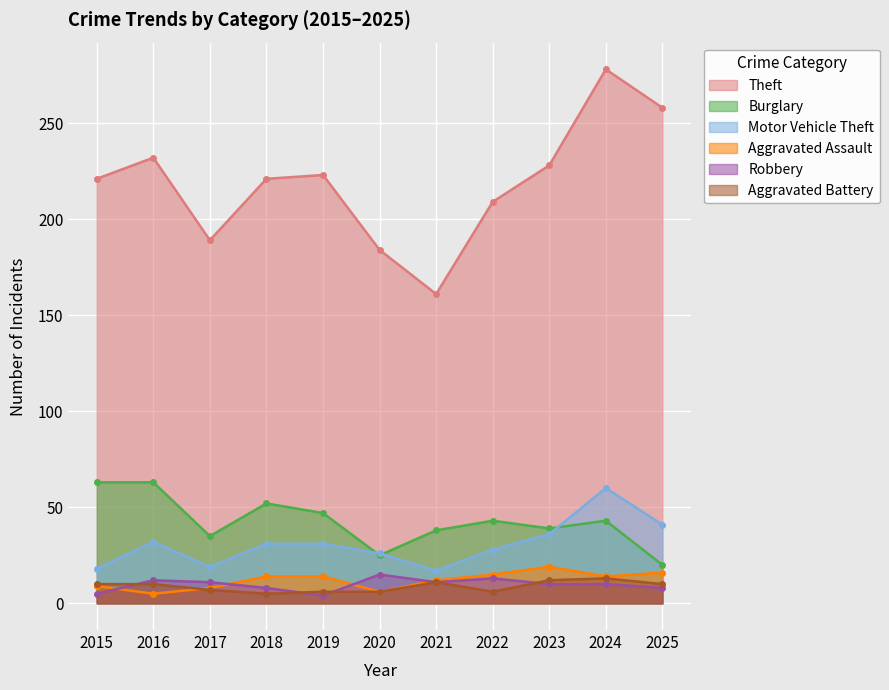

Is the value of Motor Vehicle Theft at 2024 greater than the value of Aggravated Battery at 2020?

Yes